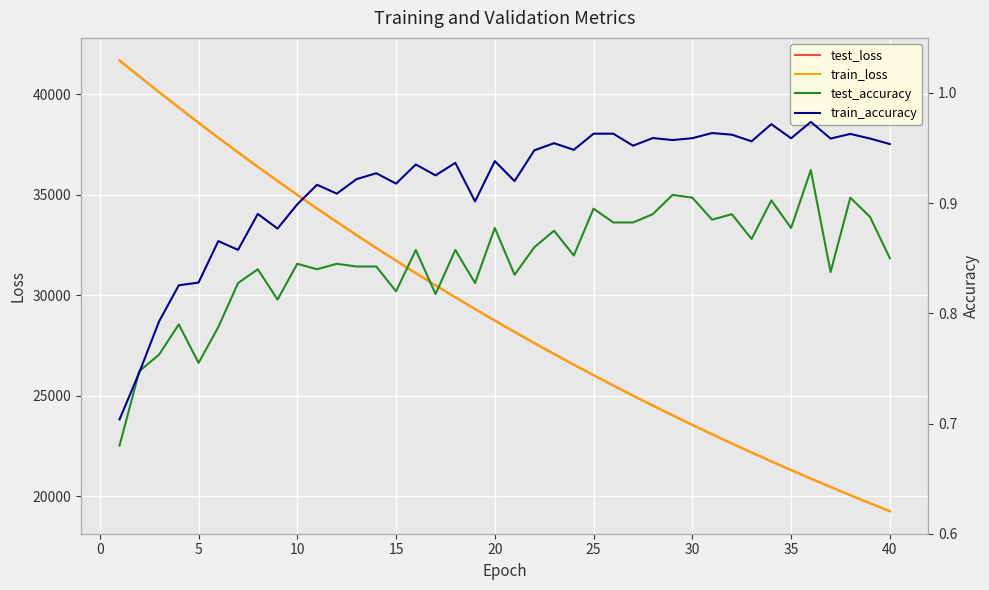

What is the value of the train_accuracy point at the 38th from the left?

1.0